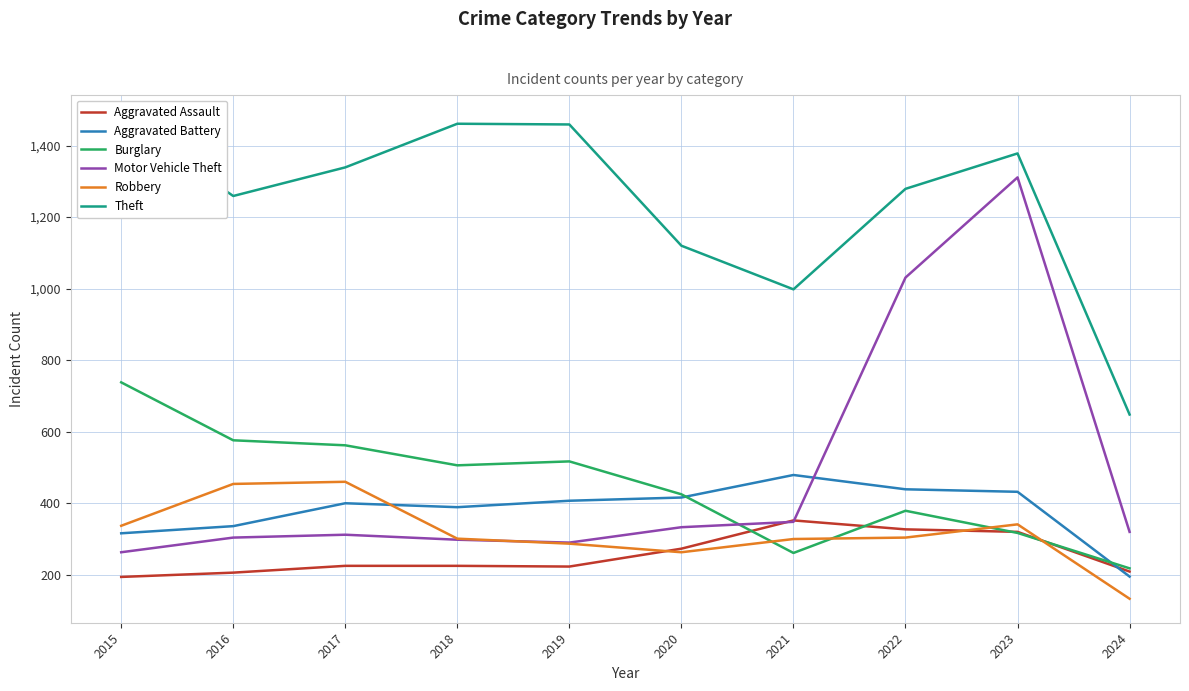

Where is Robbery nearest to the value 296?

2021